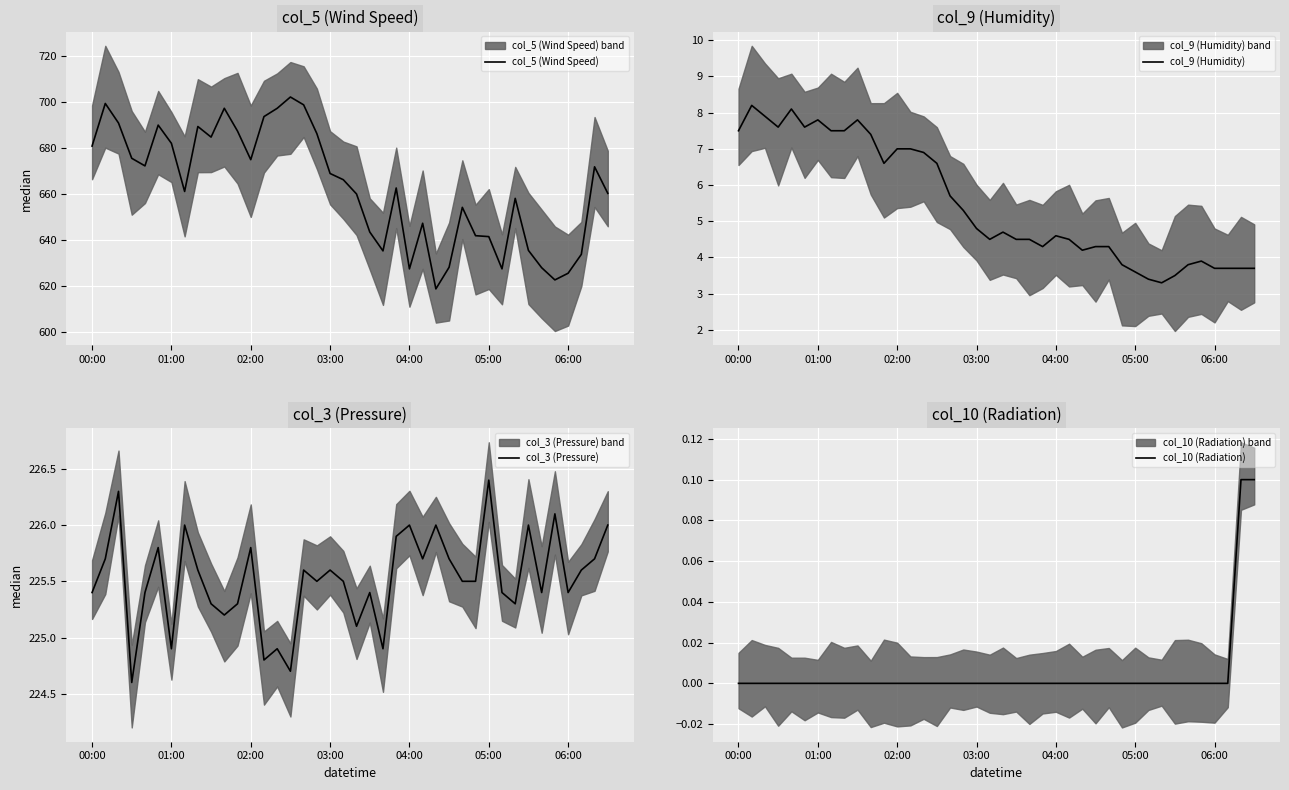

What is the minimum value for col_5 (Wind Speed)?

618.7